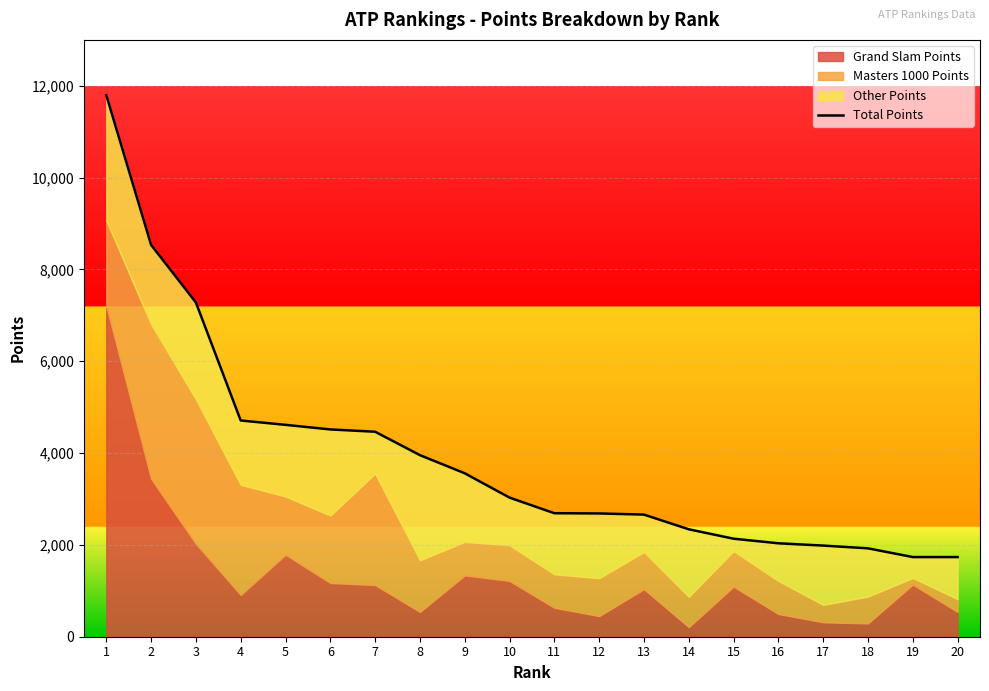

Reading left to right, extract all data points from this chart.

1=11795	2=8535	3=7280	4=4710	5=4615	6=4515	7=4465	8=3955	9=3560	10=3030	11=2690	12=2685	13=2660	14=2340	15=2135	16=2035	17=1985	18=1925	19=1735	20=1735